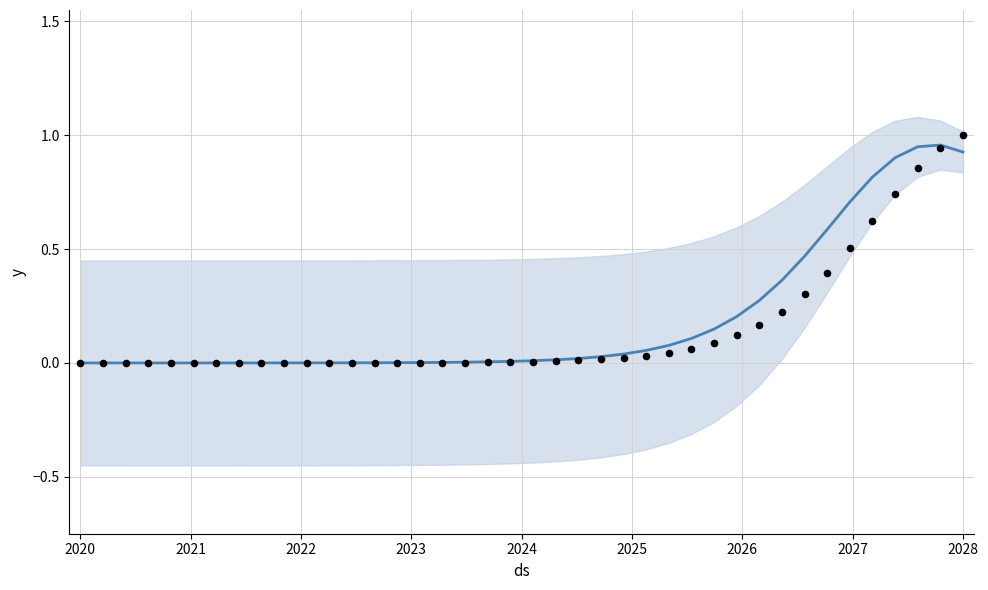

Which series has the largest total across all categories?

forecast